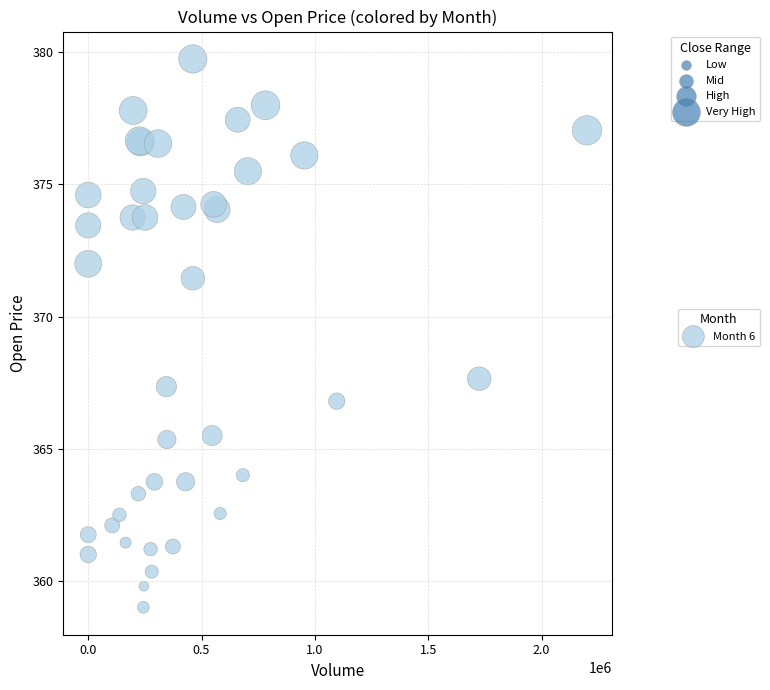

What Y value in the scatter plot is closest to 369?

367.6